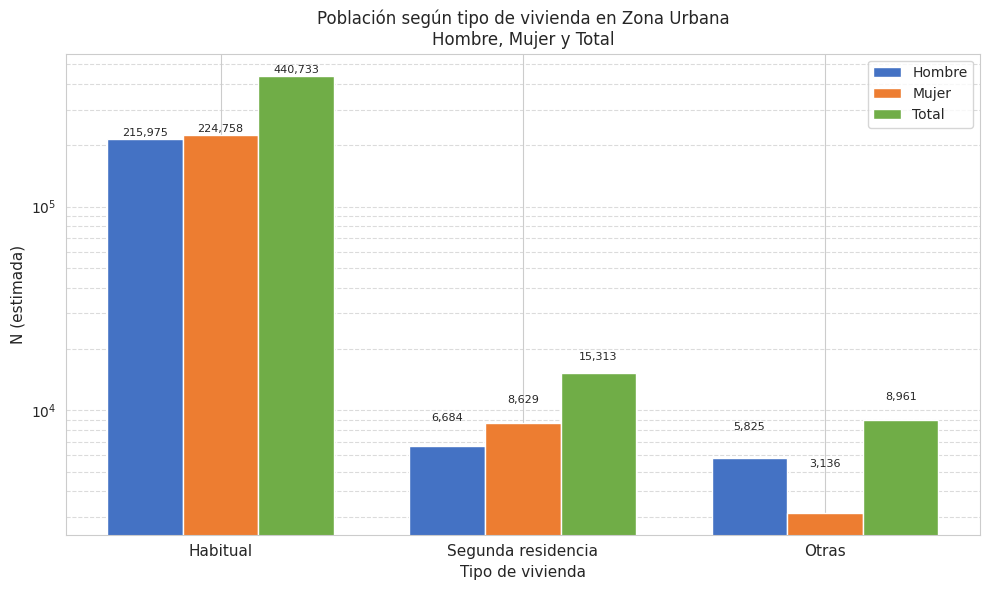

What position from the left is Segunda residencia?

2